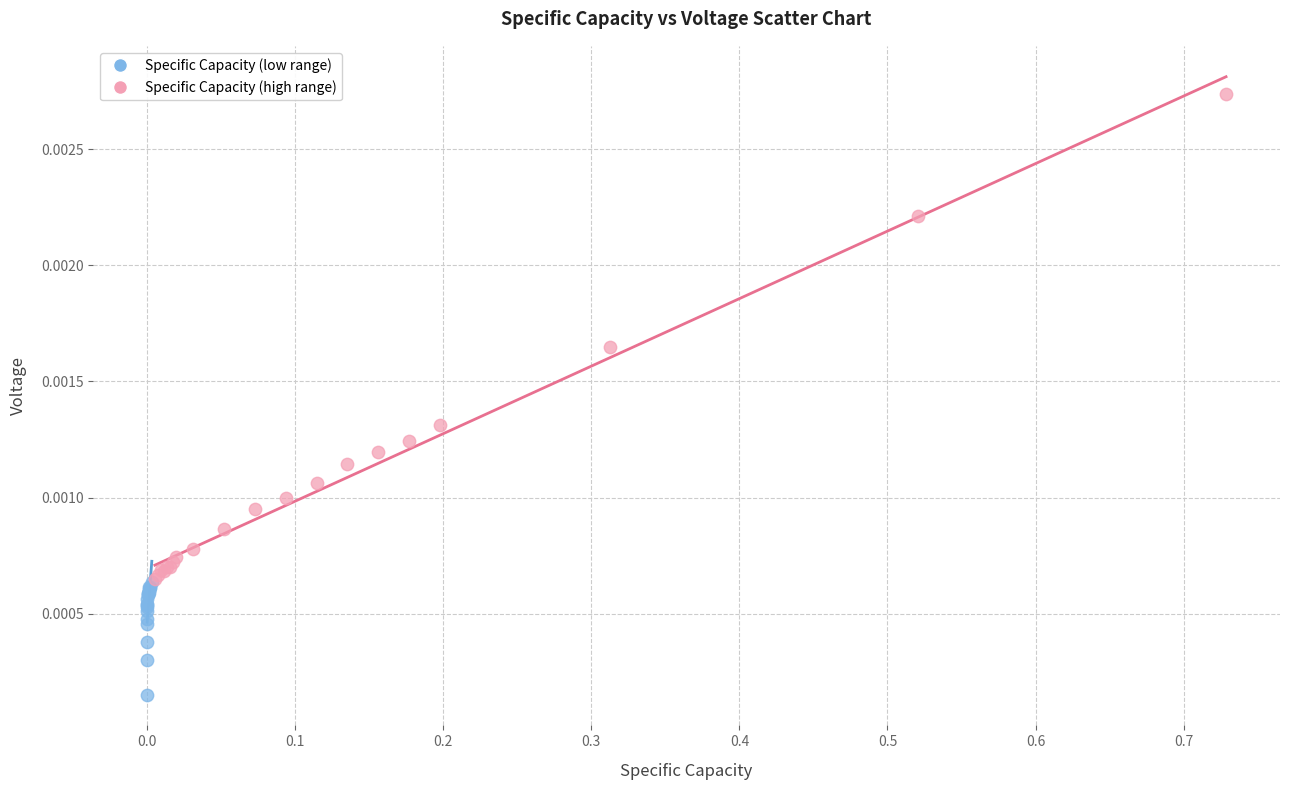

What are all the series names shown in the legend?

Specific Capacity (low range), Specific Capacity (high range)